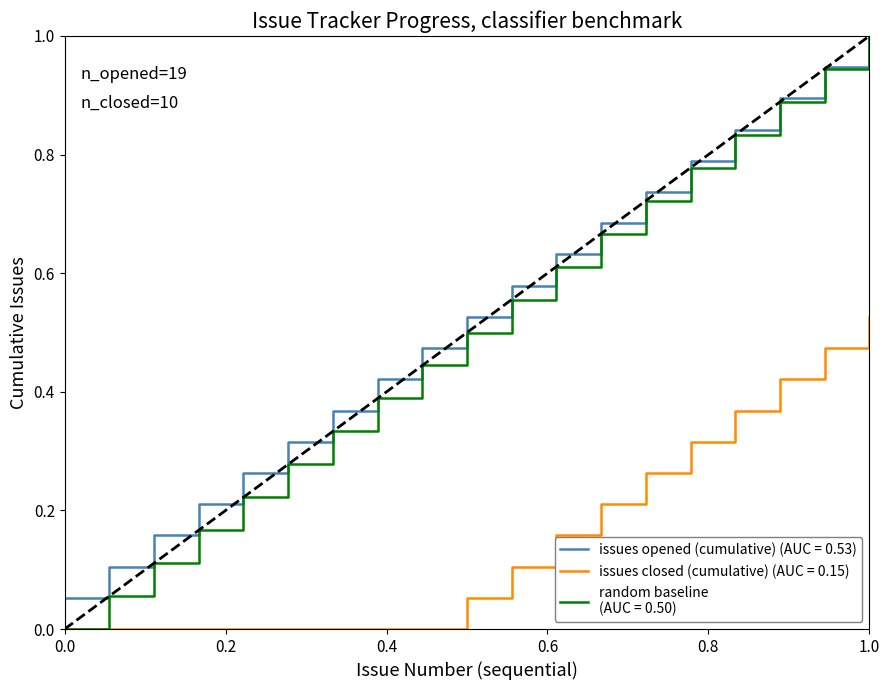

What is the maximum value shown in the chart?

1.0